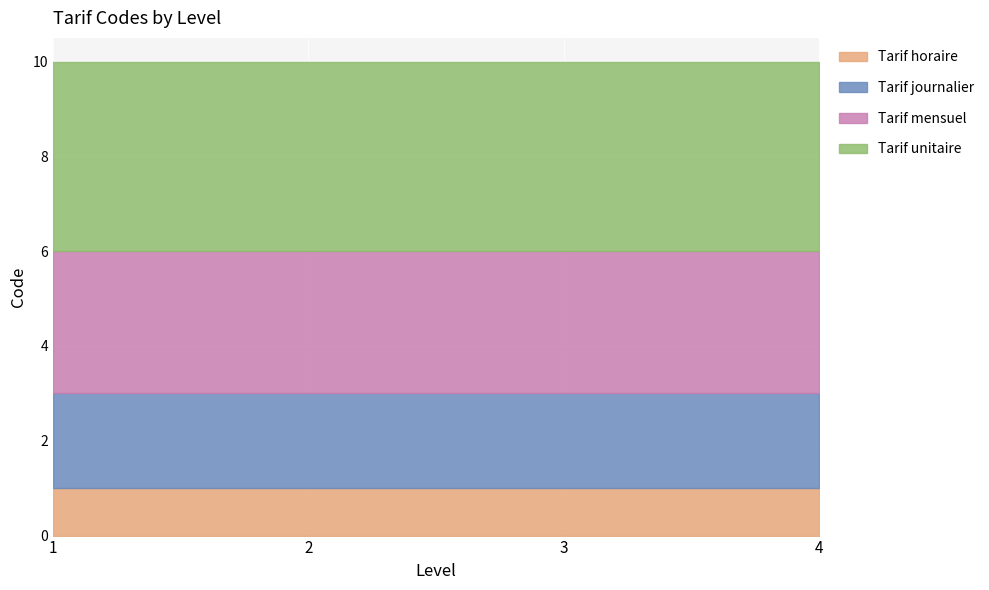

What are all the series names shown in the legend?

Tarif horaire, Tarif journalier, Tarif mensuel, Tarif unitaire